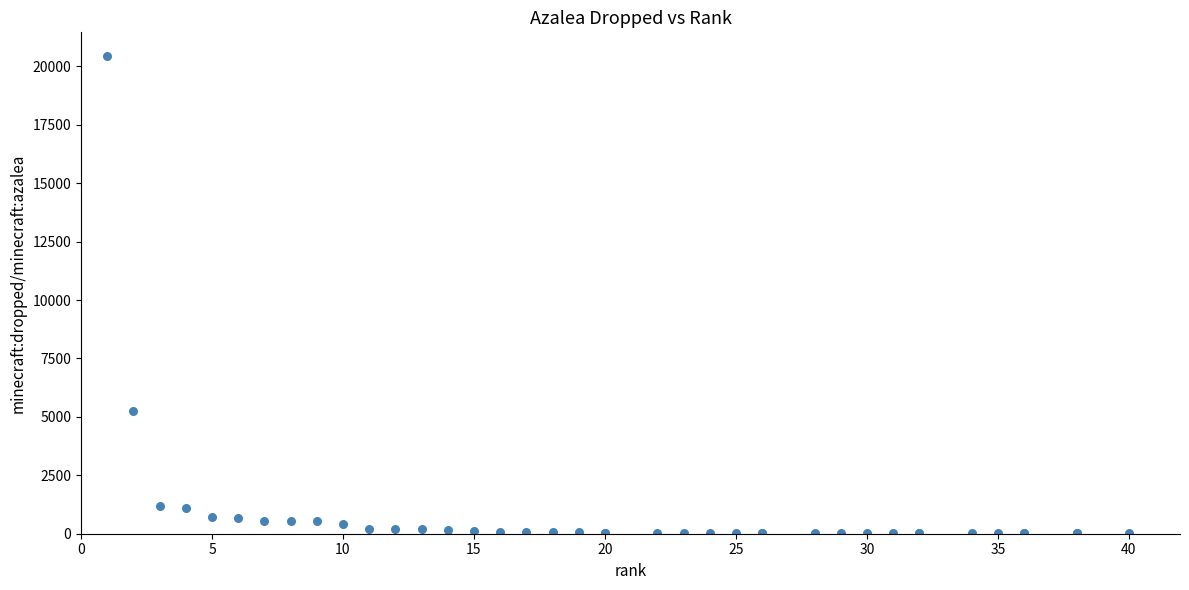

What Y value in the scatter plot is closest to 10224?

5233